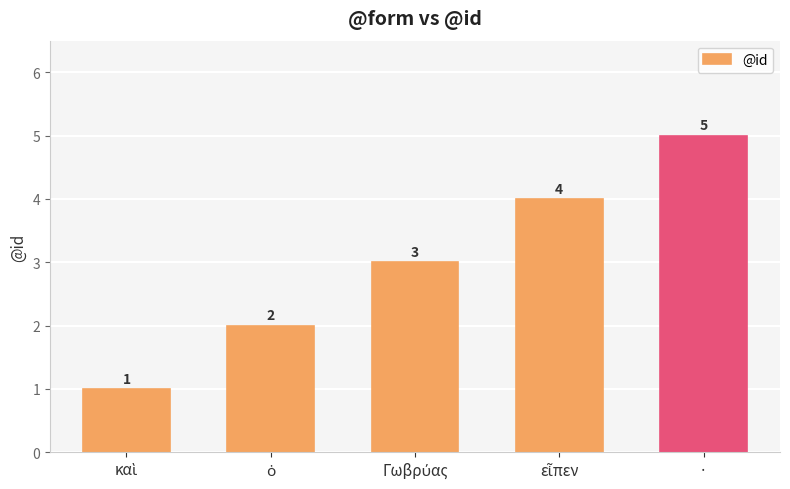

Reading left to right, list all the values displayed in this chart.

1	2	3	4	5